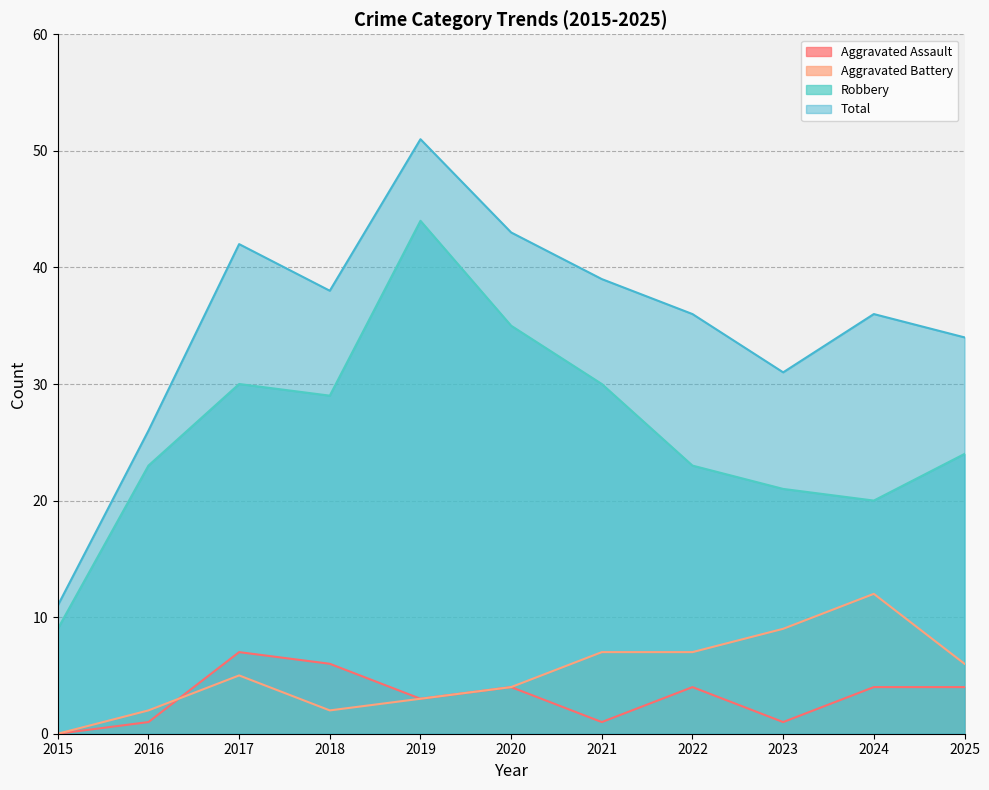

What is the difference between the maximum and minimum values in the Total series?

40